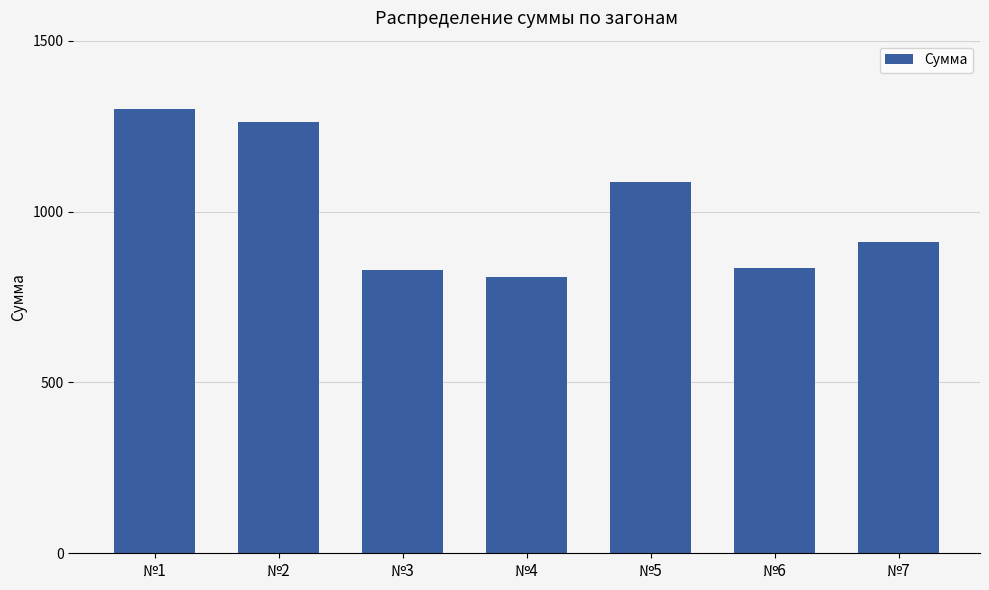

Which label corresponds to the largest value in the chart?

№1